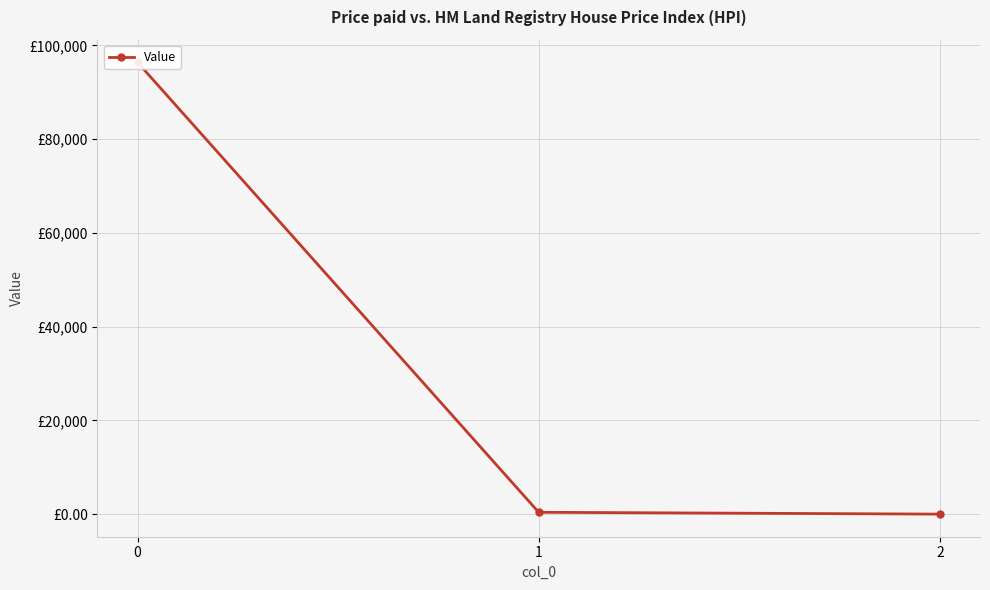

Is it true that the value at 1 is 394.7?

True